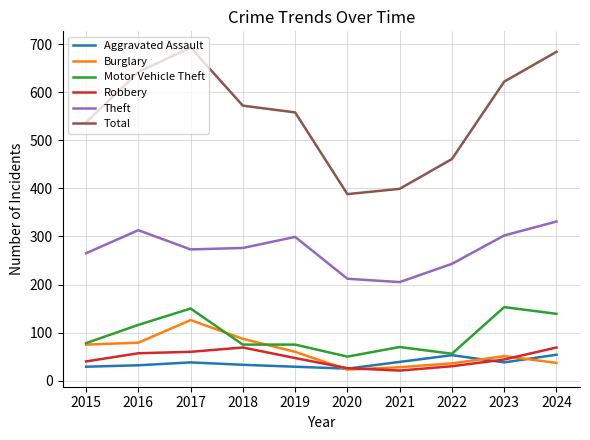

What is the difference between the highest and lowest values at 2018?

539